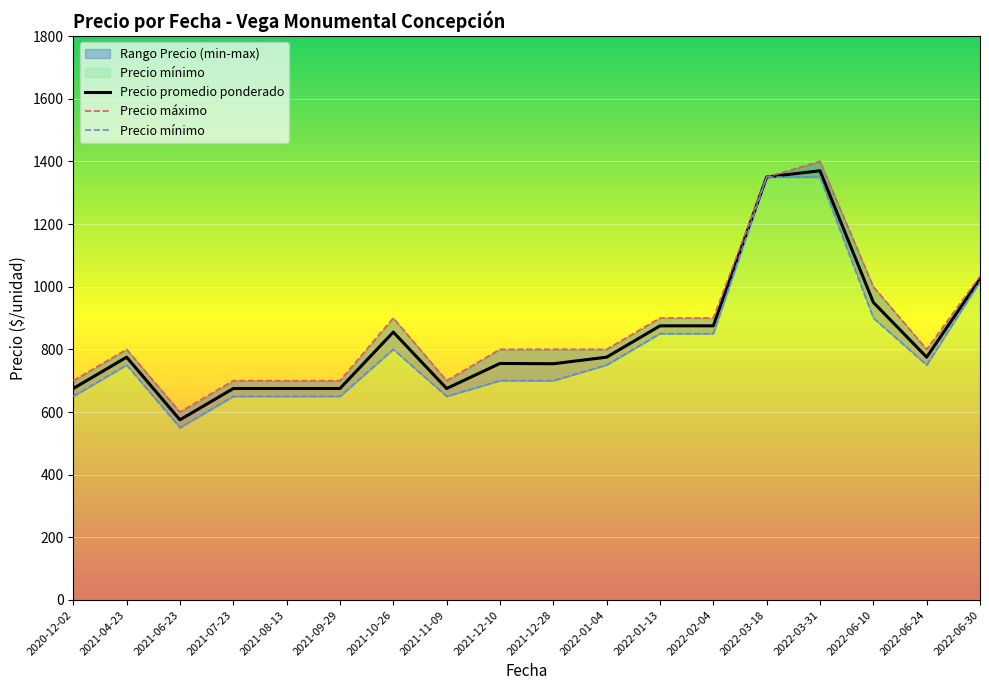

In Precio mínimo, how many points are higher than both neighbors (excluding endpoints)?

2